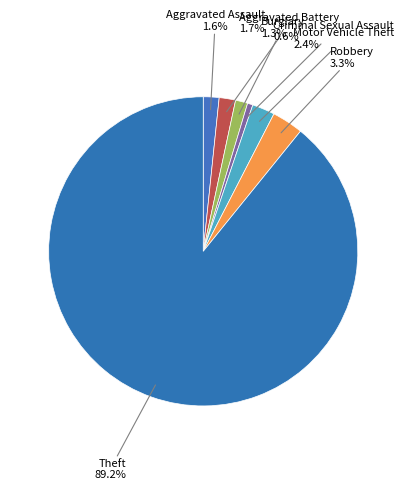

What is the smallest slice in the pie chart?

Criminal Sexual Assault